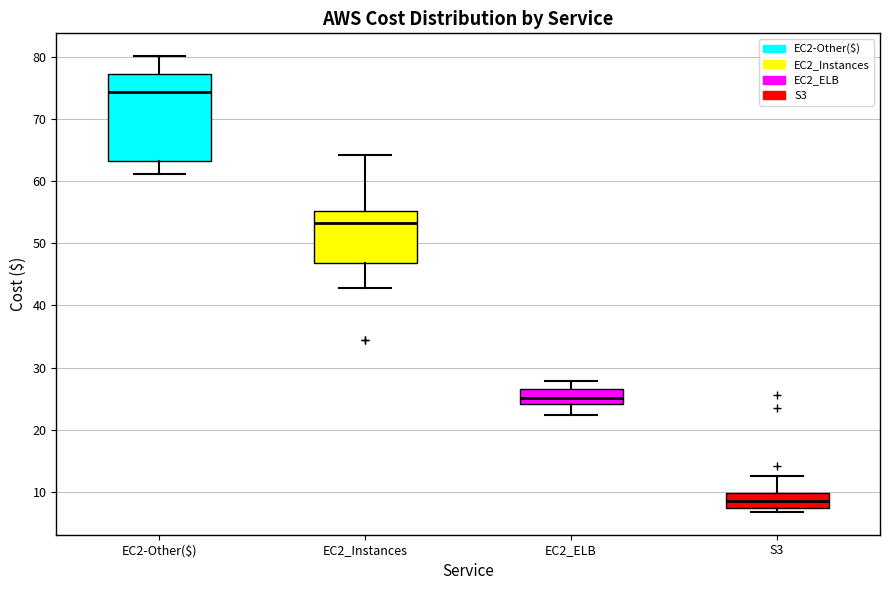

Reading left to right, transcribe this box plot: for each box, give where its median line is, the range the box spans, and where its two whiskers end, as read against the y-axis. The values are not printed on the chart, so give them approximately, as read against the axis.

EC2-Other($): median 74, box 63 to 77, whiskers 61 to 80
EC2_Instances: median 53, box 47 to 55, whiskers 43 to 64
EC2_ELB: median 25, box 24 to 27, whiskers 22 to 28
S3: median 9, box 7 to 10, whiskers 7 (just below the box's lower edge) to 13